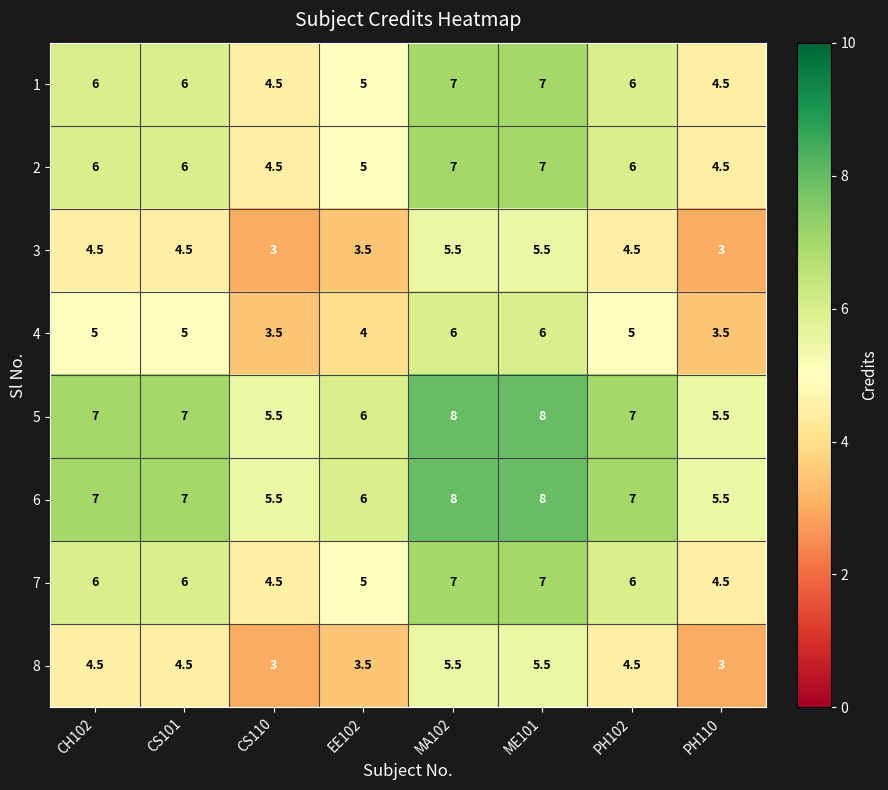

What is the difference between the highest and lowest values at CS110?

2.5